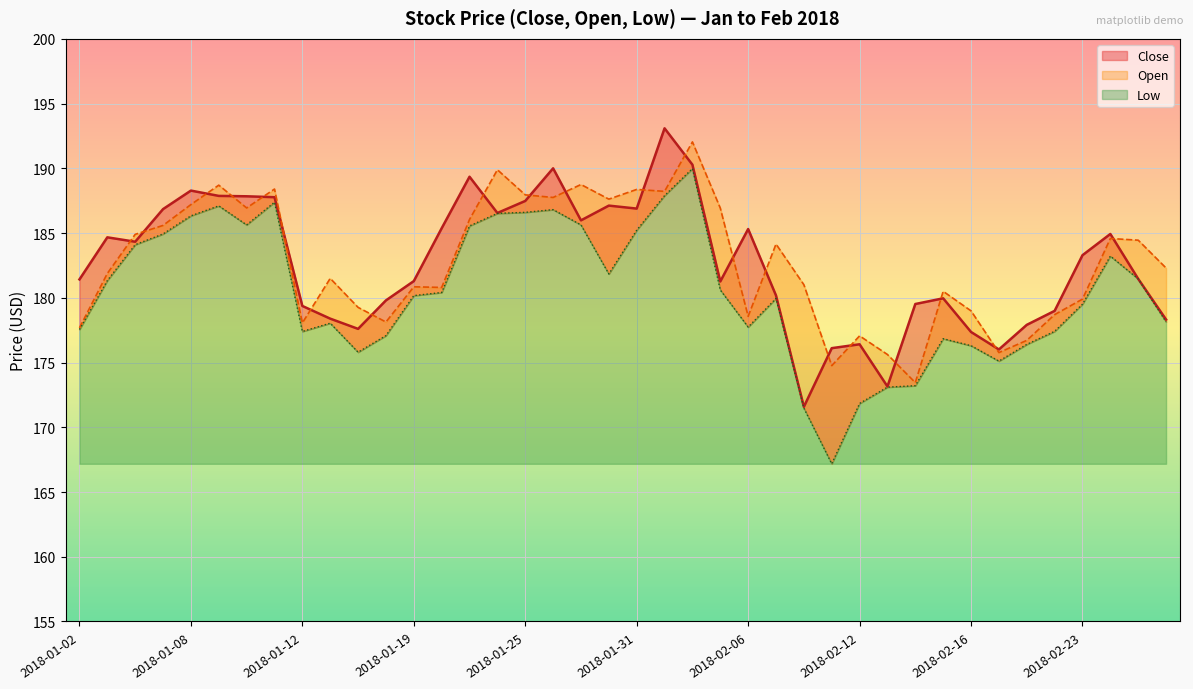

Reading right to left, list all the values displayed in this chart.

2018-02-28=178.3	2018-02-27=181.5	2018-02-26=184.9	2018-02-23=183.3	2018-02-22=179.0	2018-02-21=177.9	2018-02-20=176.0	2018-02-16=177.4	2018-02-15=180.0	2018-02-14=179.5	2018-02-13=173.2	2018-02-12=176.4	2018-02-09=176.1	2018-02-08=171.6	2018-02-07=180.2	2018-02-06=185.3	2018-02-05=181.3	2018-02-02=190.3	2018-02-01=193.1	2018-01-31=186.9	2018-01-30=187.1	2018-01-29=186.0	2018-01-26=190.0	2018-01-25=187.5	2018-01-24=186.6	2018-01-23=189.3	2018-01-22=185.4	2018-01-19=181.3	2018-01-18=179.8	2018-01-17=177.6	2018-01-16=178.4	2018-01-12=179.4	2018-01-11=187.8	2018-01-10=187.8	2018-01-09=187.9	2018-01-08=188.3	2018-01-05=186.8	2018-01-04=184.3	2018-01-03=184.7	2018-01-02=181.4